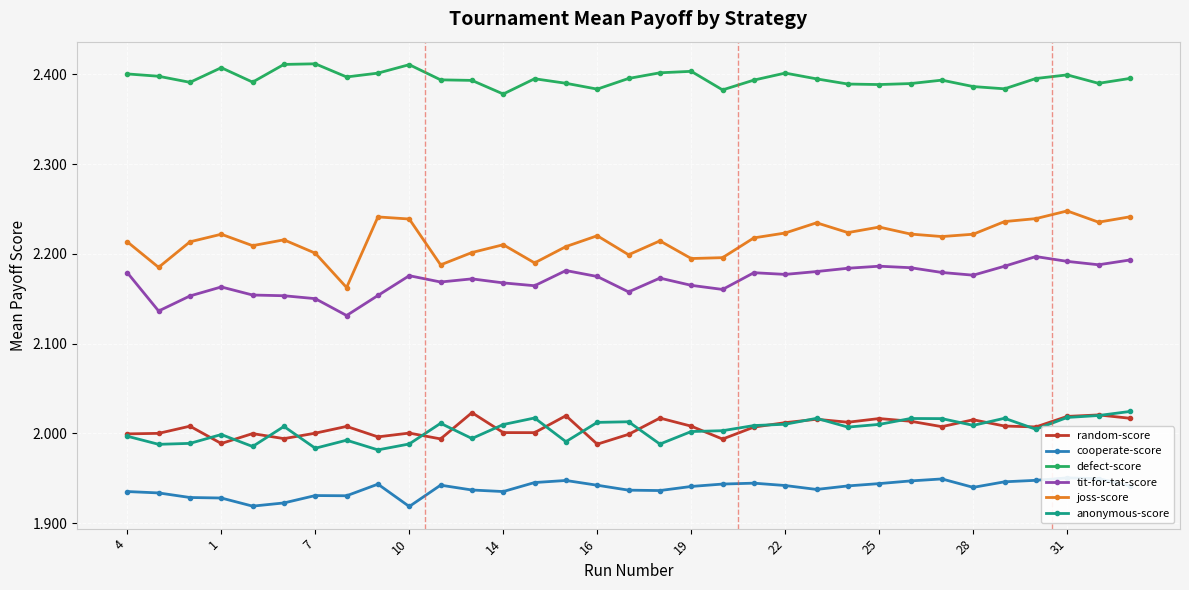

True or false: joss-score and anonymous-score intersect in this chart.

False